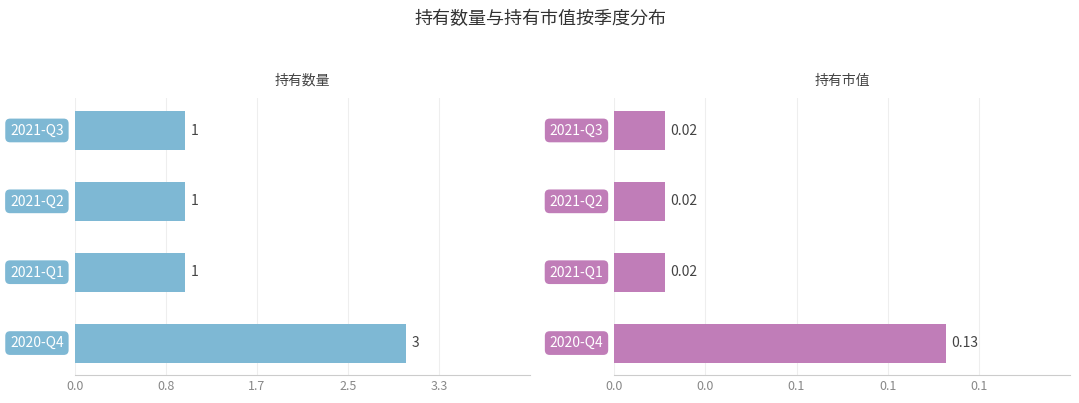

Is it true that 持有市值 equals 0.1 at 2.5?

True